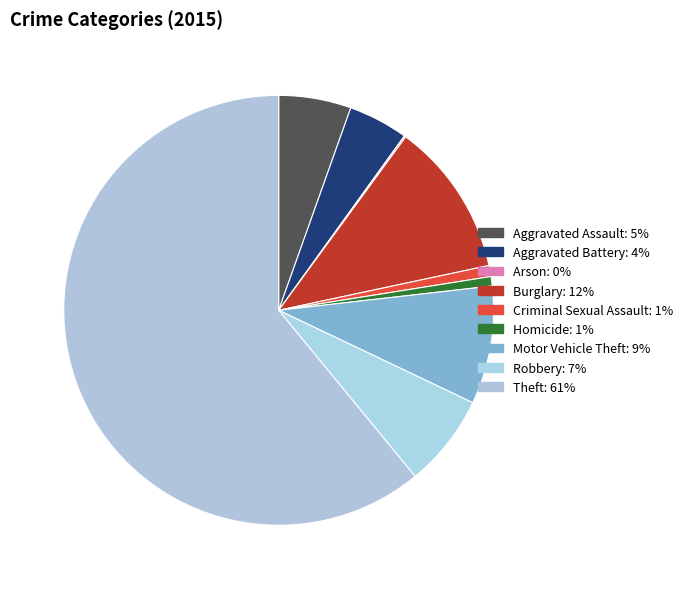

What percentage do Aggravated Assault and Arson together represent?

5.6%